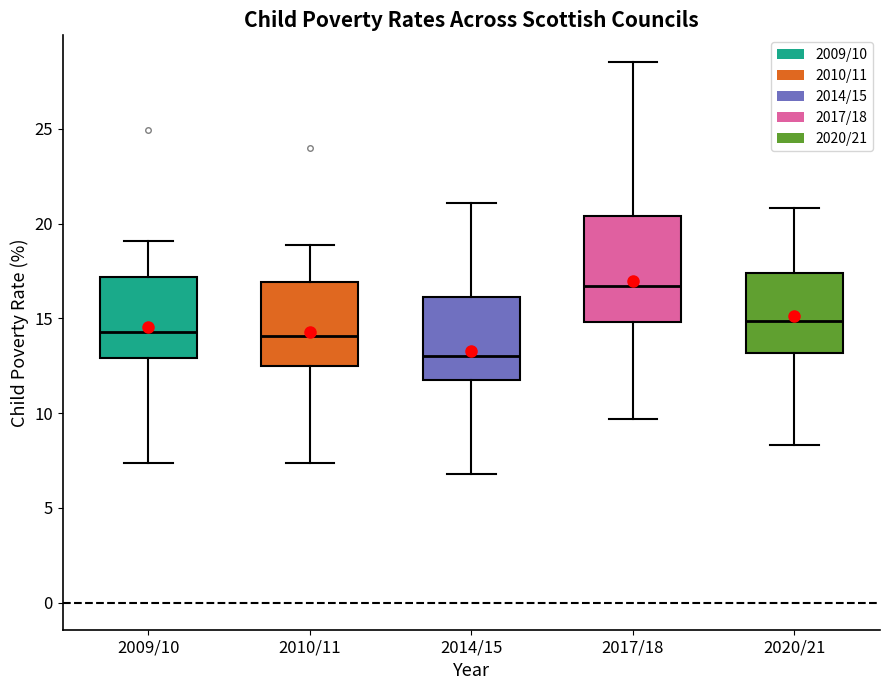

Reading left to right, read every box against the y-axis: the position of its median line, the range the box covers, and the ends of its whiskers. The values are not printed on the chart, so give them approximately, as read against the axis.

2009/10: median 14.5, box 13.0 to 17.0, whiskers 7.5 to 19.0
2010/11: median 14.0, box 12.5 to 17.0, whiskers 7.5 to 19.0
2014/15: median 13.0, box 12.0 to 16.0, whiskers 7.0 to 21.0
2017/18: median 16.5, box 15.0 to 20.5, whiskers 9.5 to 28.5
2020/21: median 15.0, box 13.0 to 17.5, whiskers 8.5 to 21.0